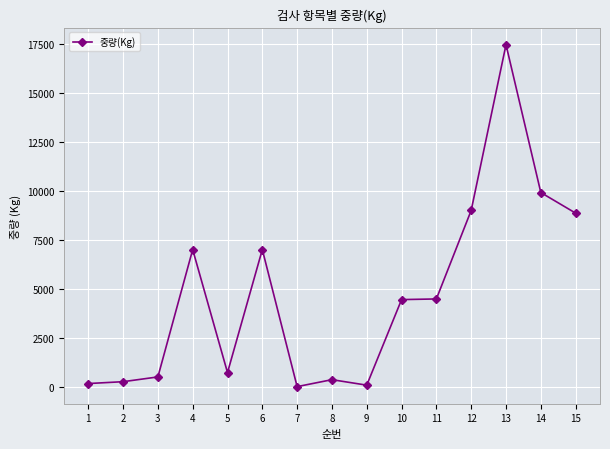

True or false: the data has more than 2 interior local peaks.

True